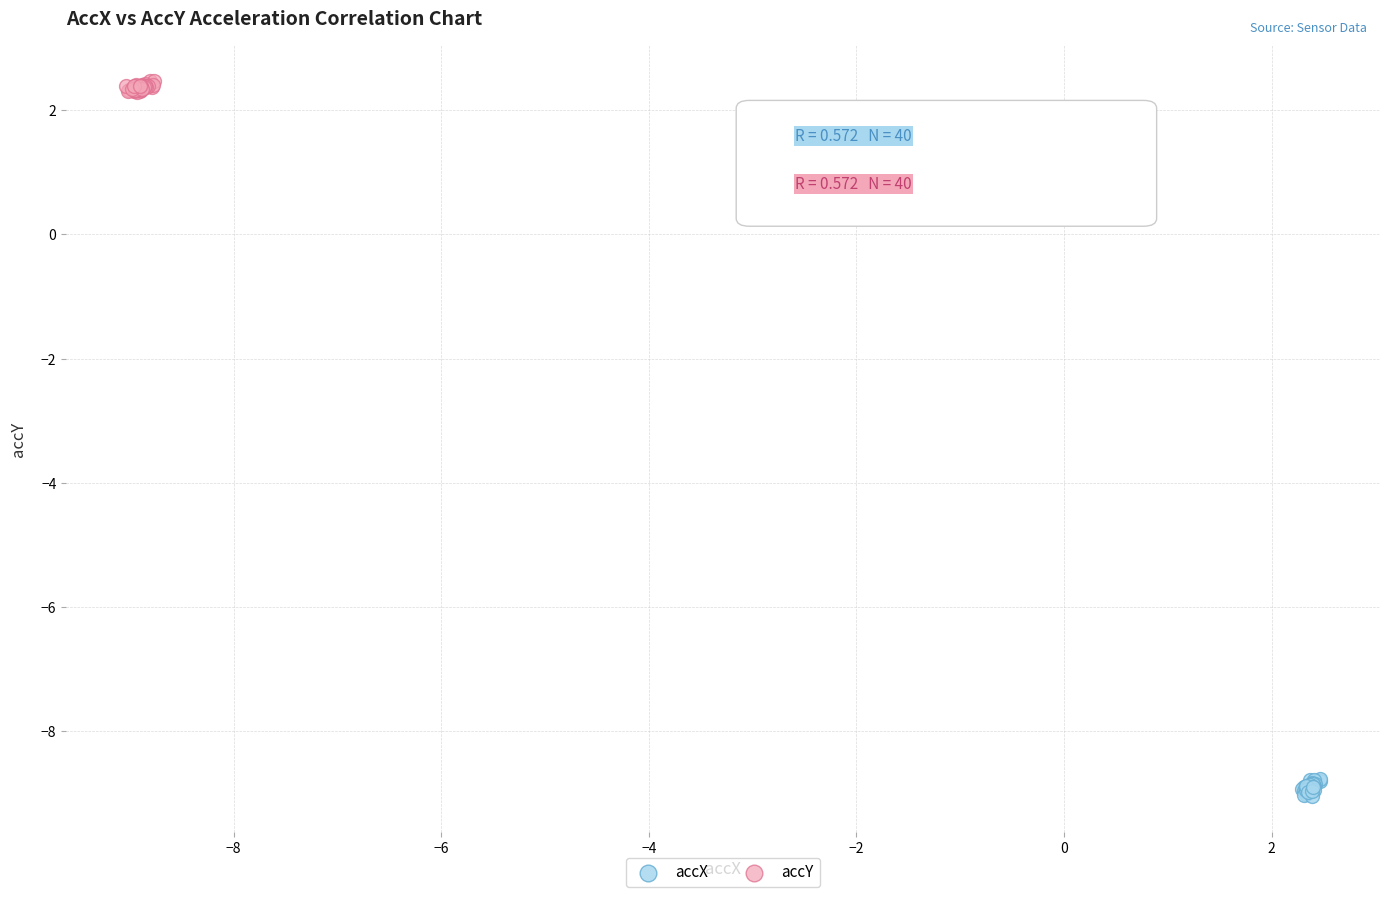

Which series reaches the minimum Y coordinate?

accX